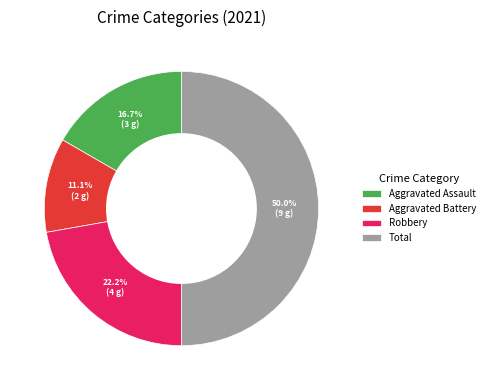

What is the total percentage of Robbery and Aggravated Battery?

33.3%